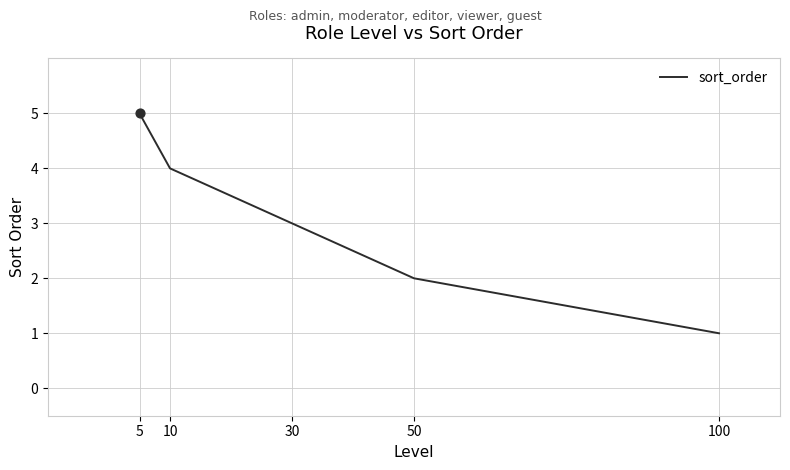

What is the ratio of the value at 50 to the value at 30?

0.7